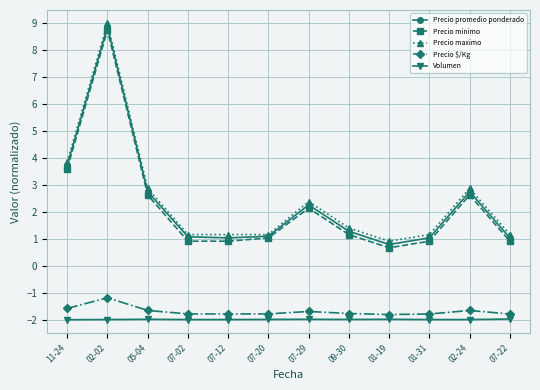

True or false: Precio $/Kg and Precio maximo cross at least once.

False